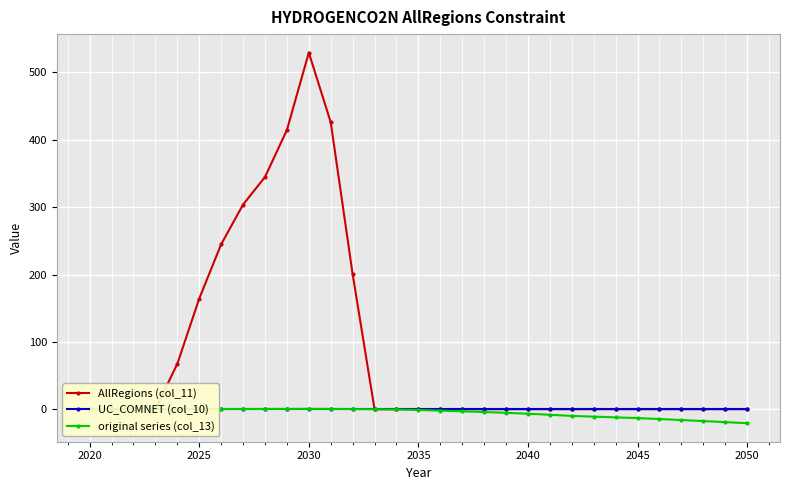

What is the minimum value for original series (col_13)?

-20.8